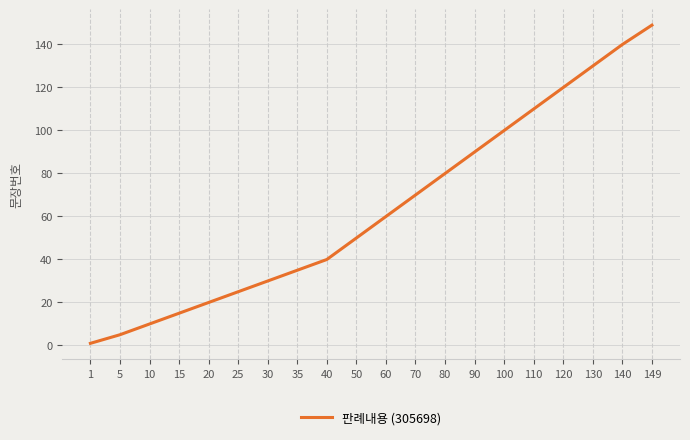

Reading left to right, what are all the values shown in this chart?

1	5	10	15	20	25	30	35	40	50	60	70	80	90	100	110	120	130	140	149